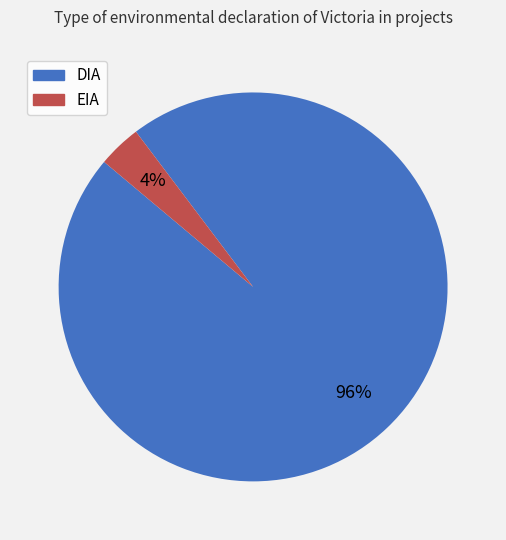

Is it true that DIA is 96% of the pie?

True